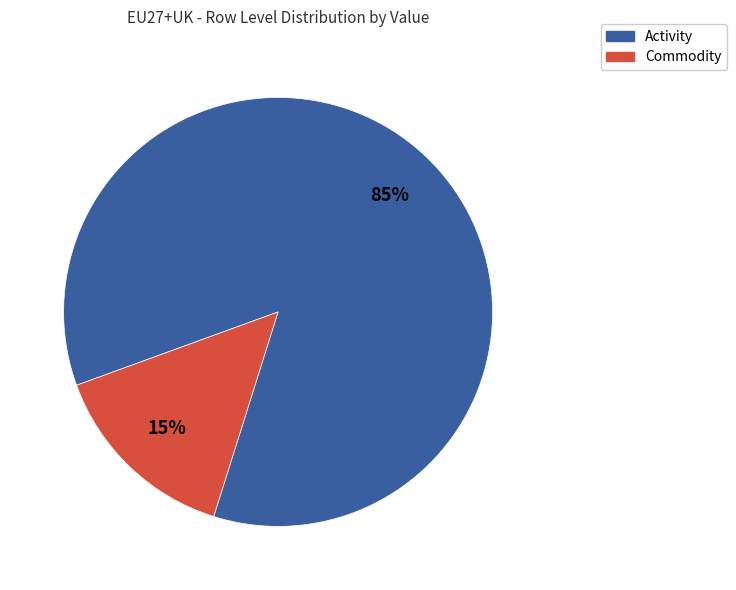

How many slices are in this pie chart?

2